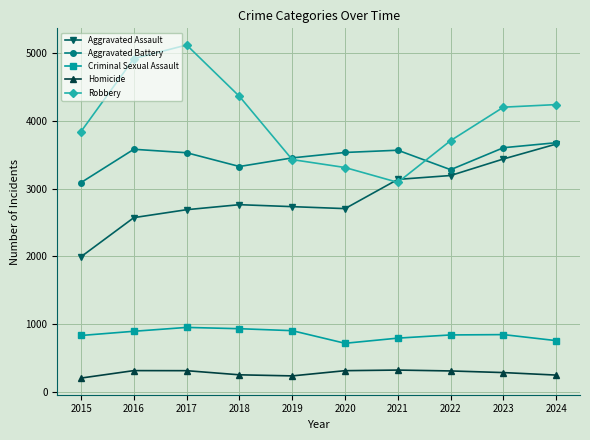

True or false: Aggravated Battery and Criminal Sexual Assault cross at least once.

False